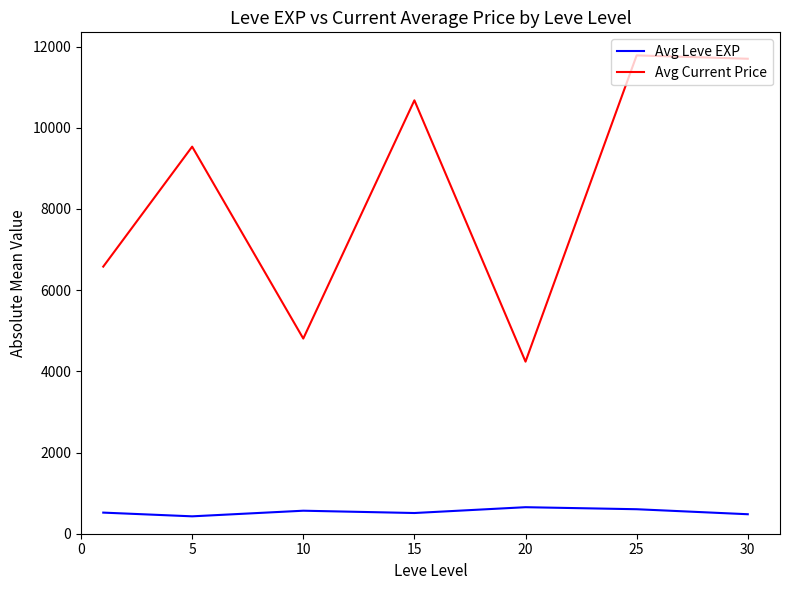

What is the maximum value shown in the chart?

11782.0